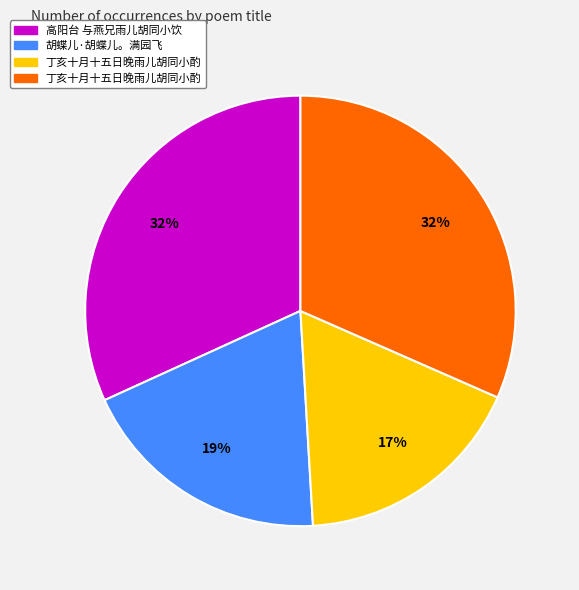

Does any single category account for the majority?

No